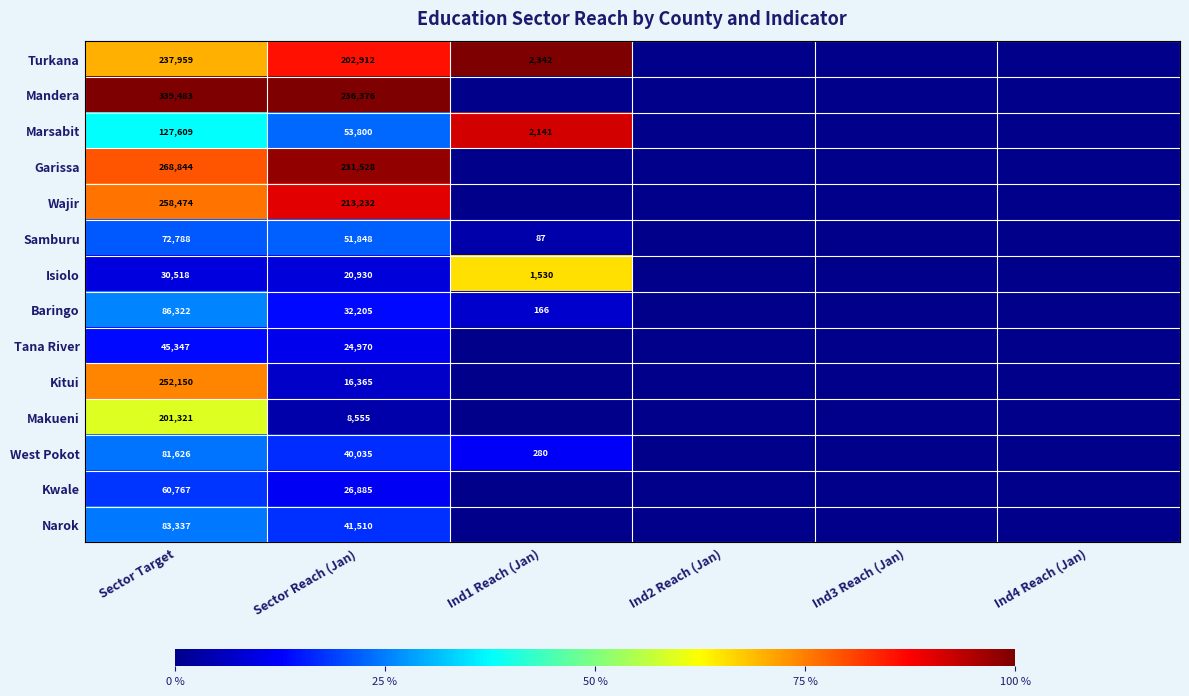

Is the value of West Pokot at Sector Target greater than the value of Makueni at Sector Target?

No